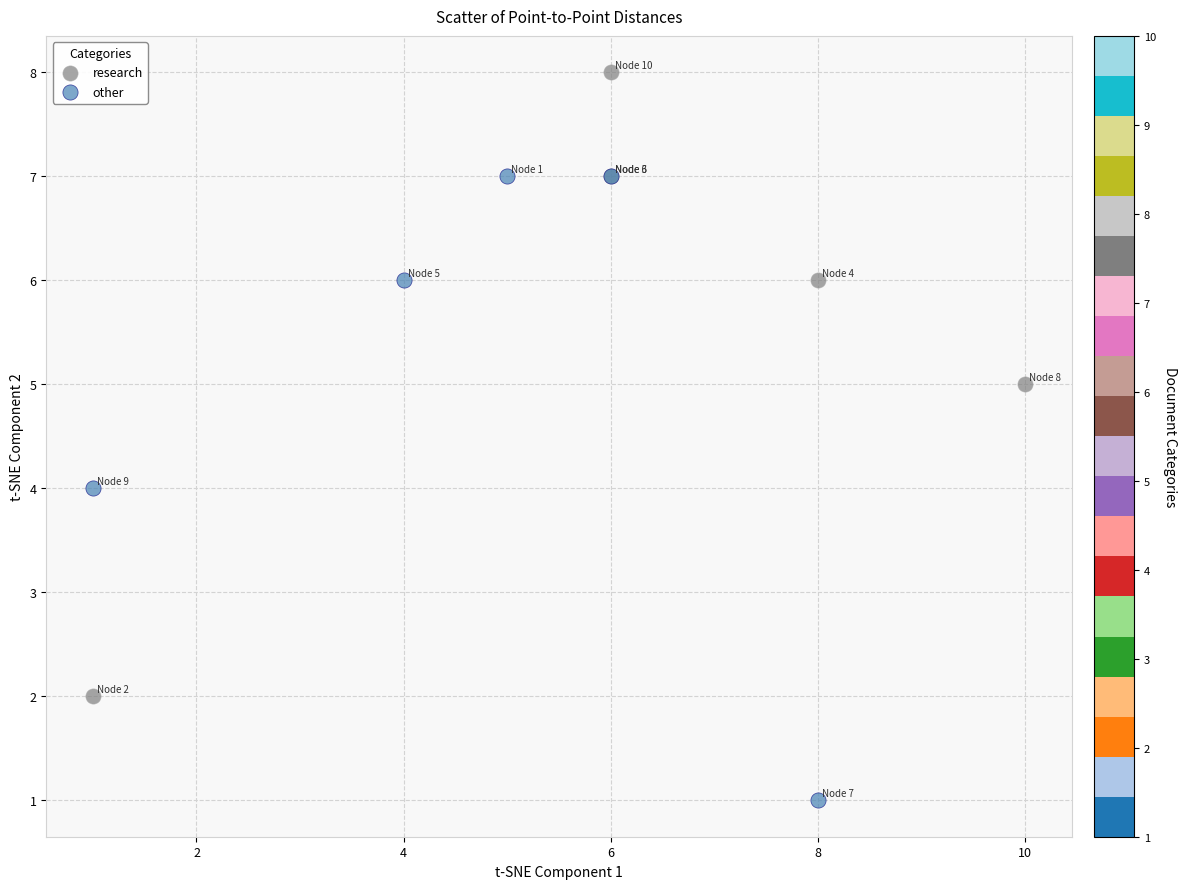

Which series reaches the maximum Y coordinate?

research